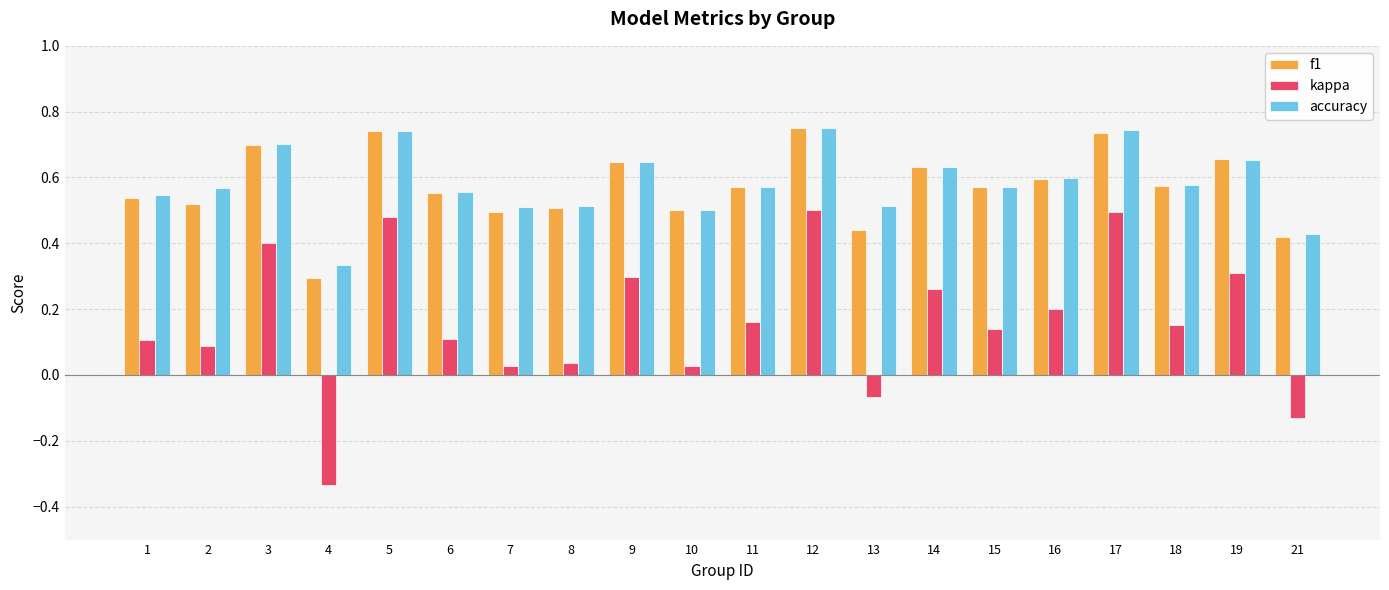

The value of accuracy at 4 is 0.5. True or false?

False